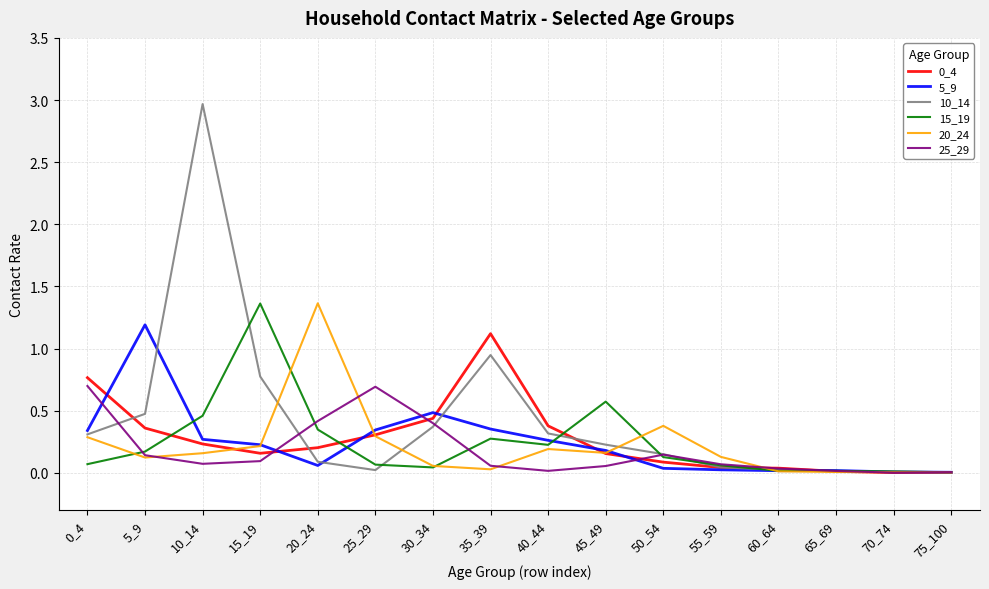

Is the value of 25_29 at 50_54 greater than the value of 15_19 at 30_34?

Yes